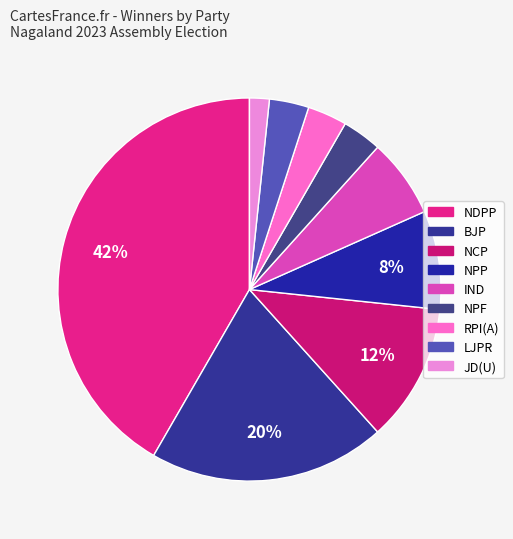

Count the number of slices in the pie.

9